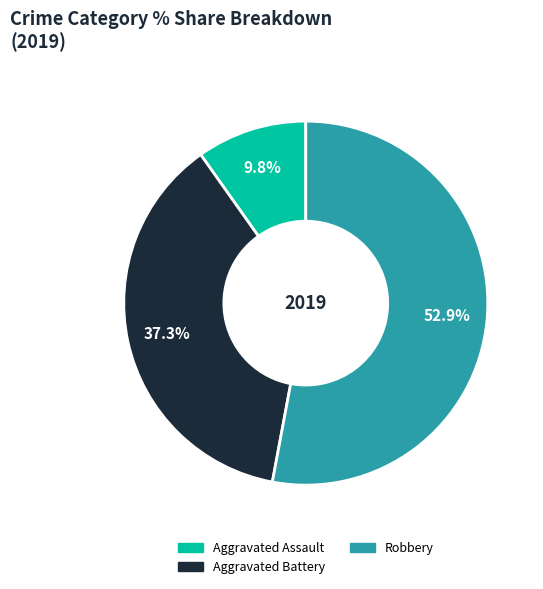

To the nearest percent, what is the combined percentage of Aggravated Battery and Aggravated Assault?

47%